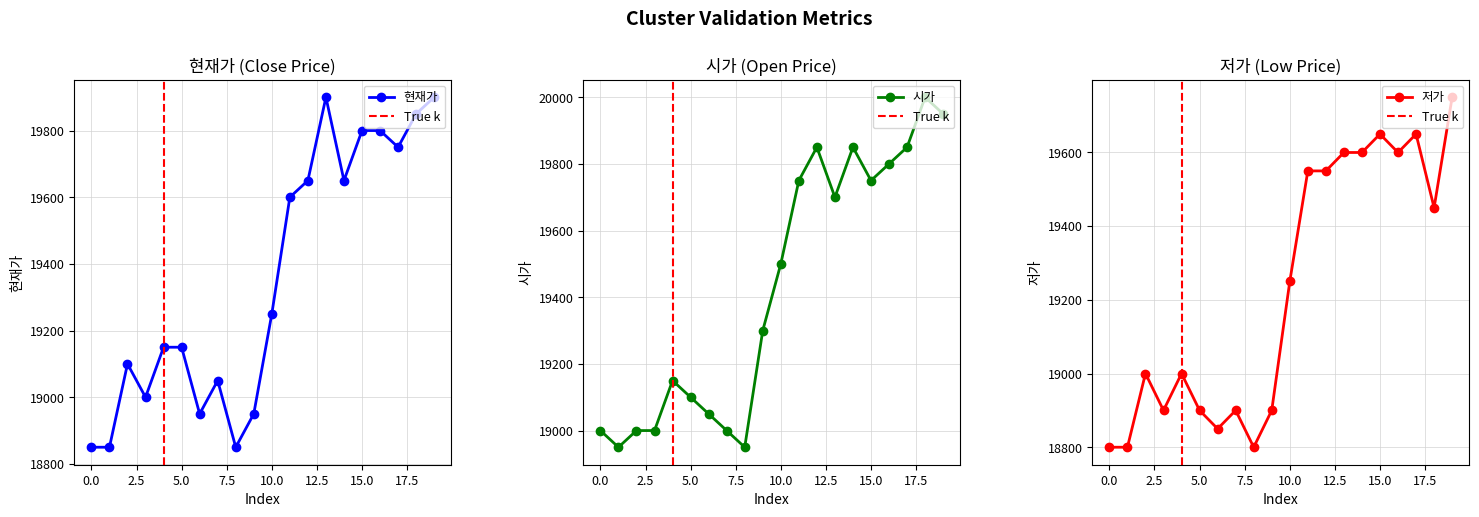

What is the average value of the 현재가 series?

19352